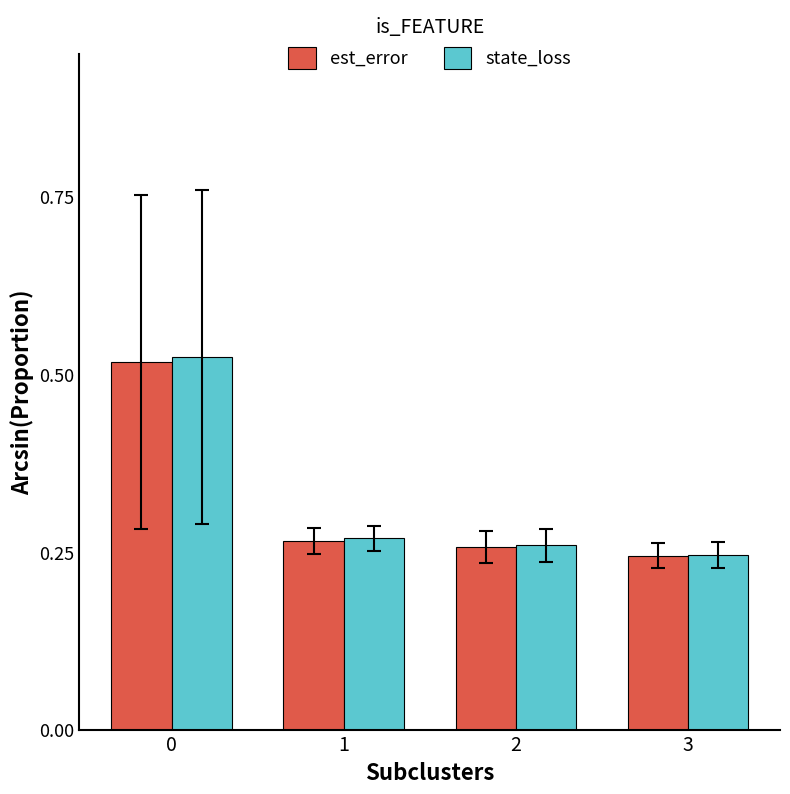

Which series has the largest range (max minus min)?

state_loss